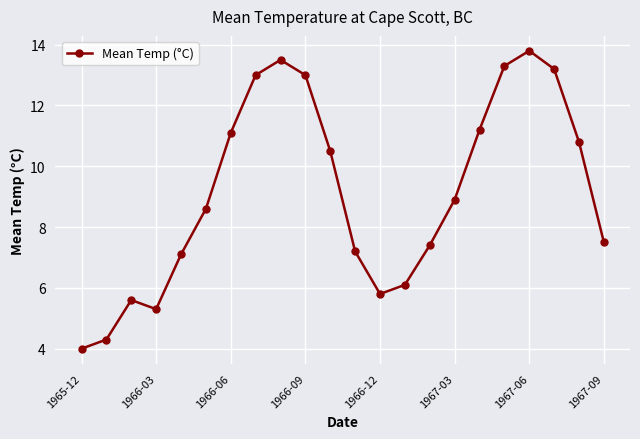

What is the value of the 19th point from the left?

13.8